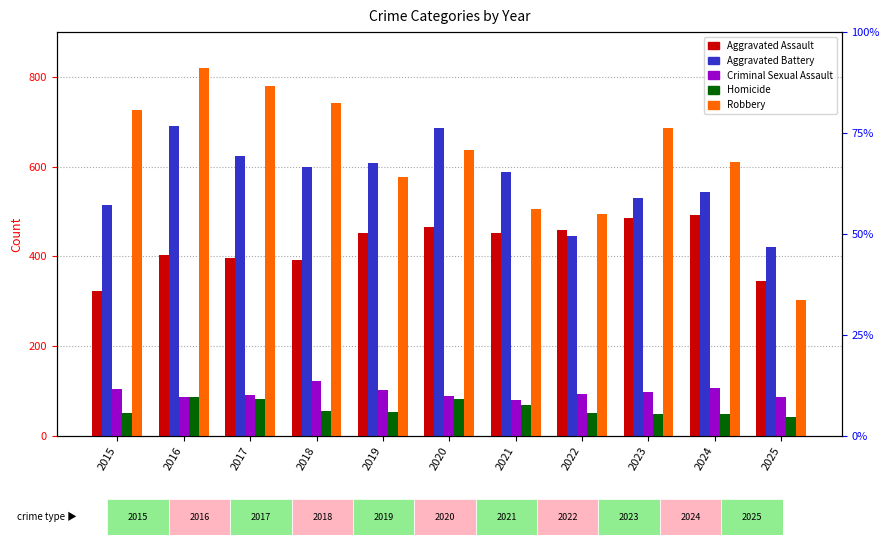

Reading right to left, transcribe all the data shown in this chart.

Aggravated Assault: 345	492	486	458	452	466	452	392	396	402	323
Aggravated Battery: 421	543	529	446	587	686	608	600	623	691	515
Criminal Sexual Assault: 87	107	98	93	80	89	102	123	91	87	105
Homicide: 41	48	48	50	69	81	53	56	82	87	50
Robbery: 303	610	687	495	506	637	577	741	780	819	726